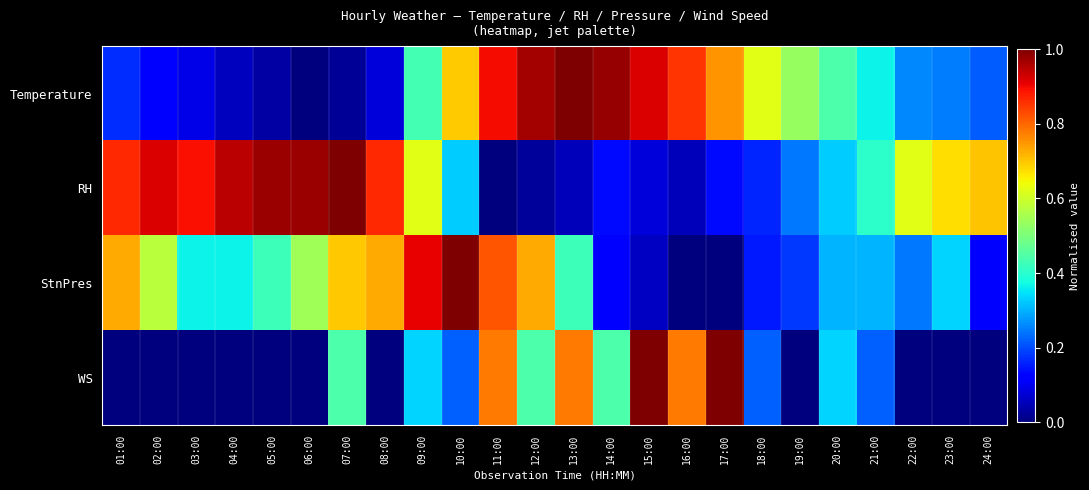

At how many categories does at least one series exceed 0?

24